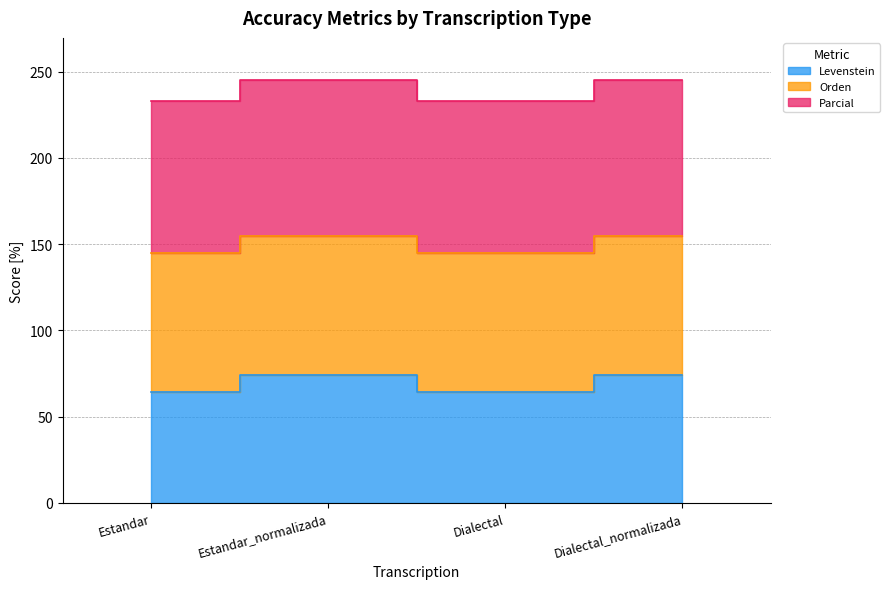

At which category does Levenstein reach its first local peak?

Estandar_normalizada